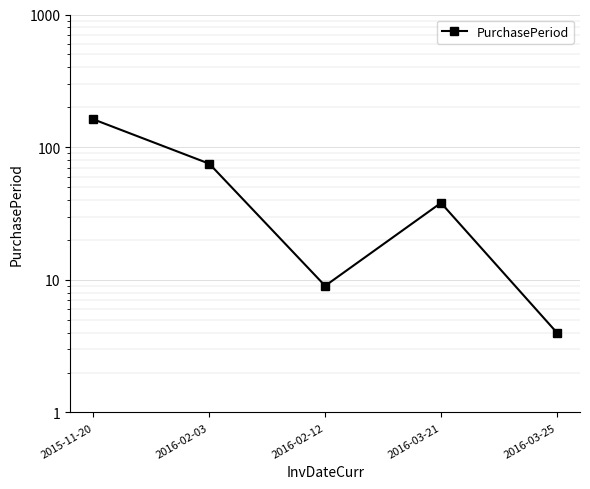

What is the sum of all values?

288